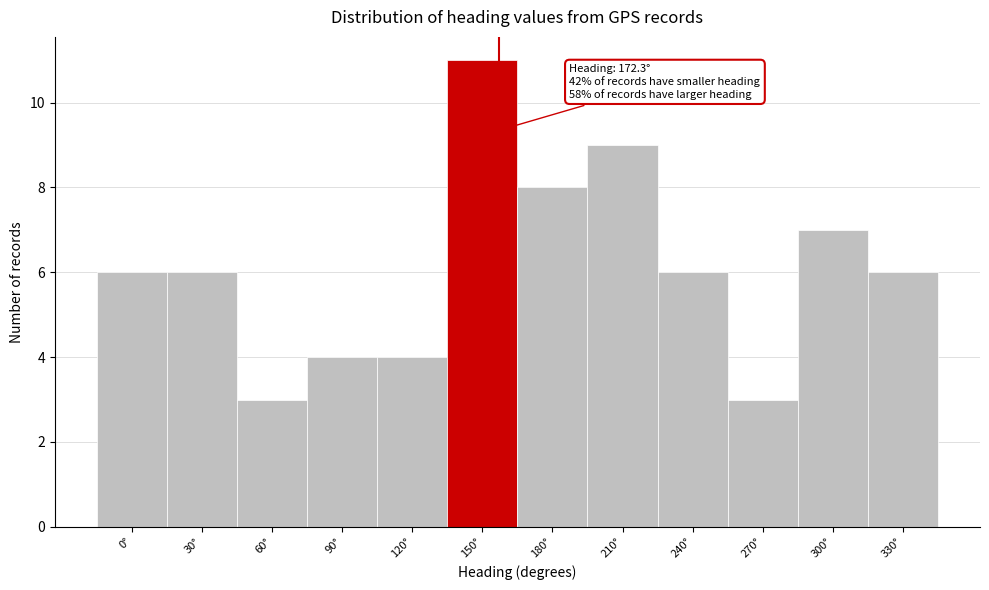

Reading right to left, list all the values displayed in this chart.

330°=6	300°=7	270°=3	240°=6	210°=9	180°=8	150°=11	120°=4	90°=4	60°=3	30°=6	0°=6